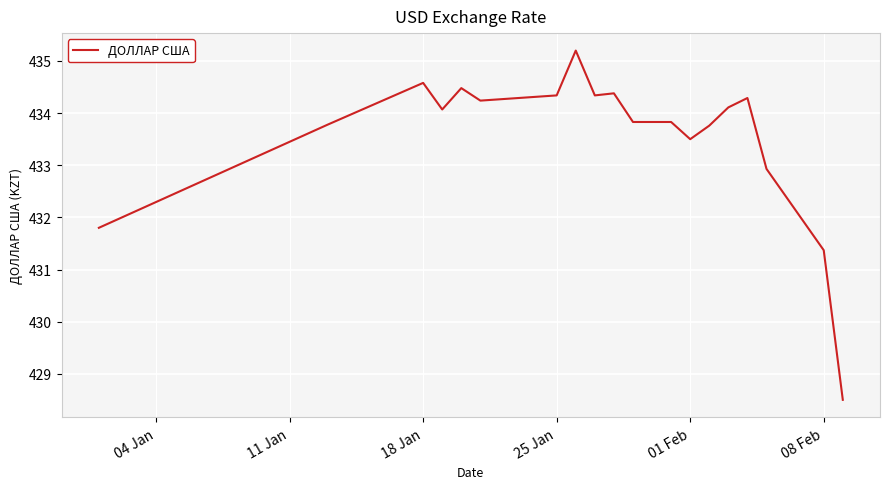

What is the smallest value displayed?

428.5